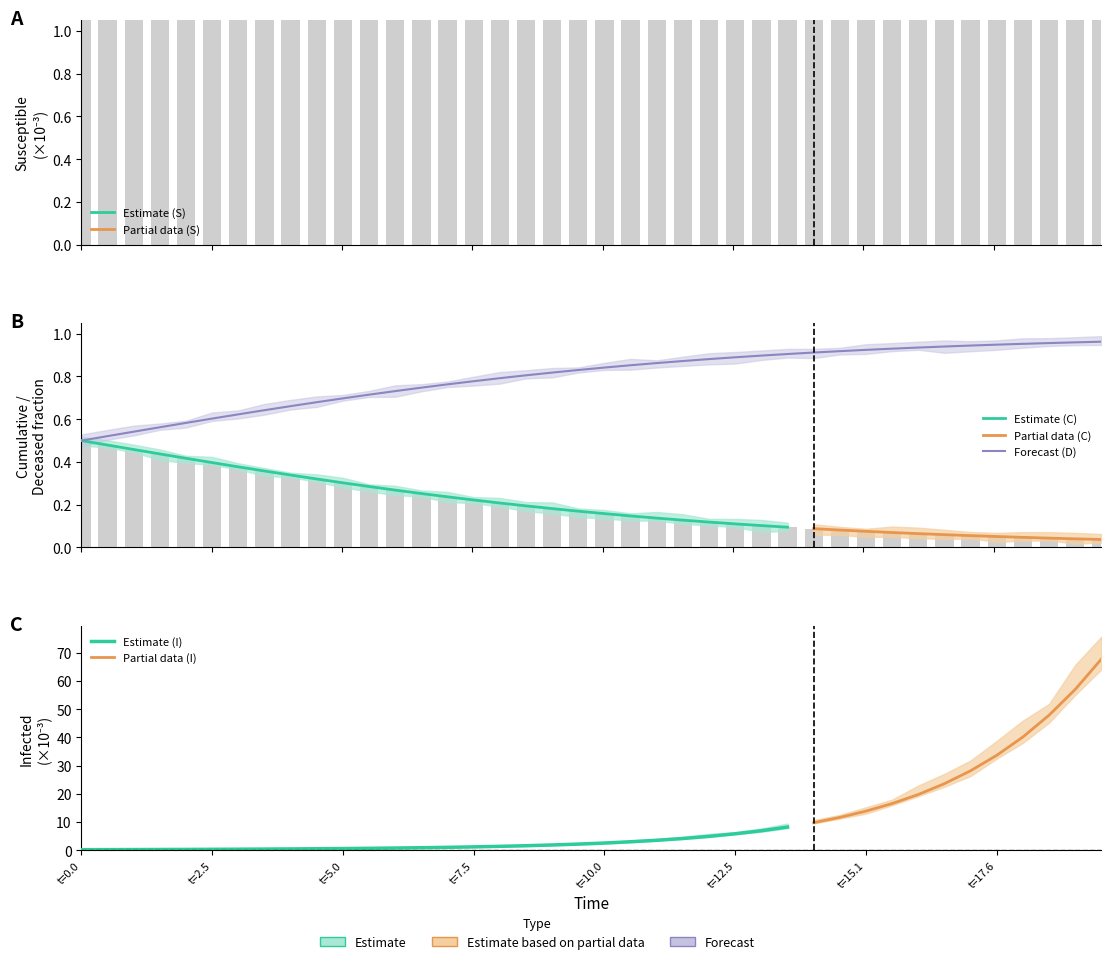

What is the difference between the maximum and minimum values in the C series?

0.5